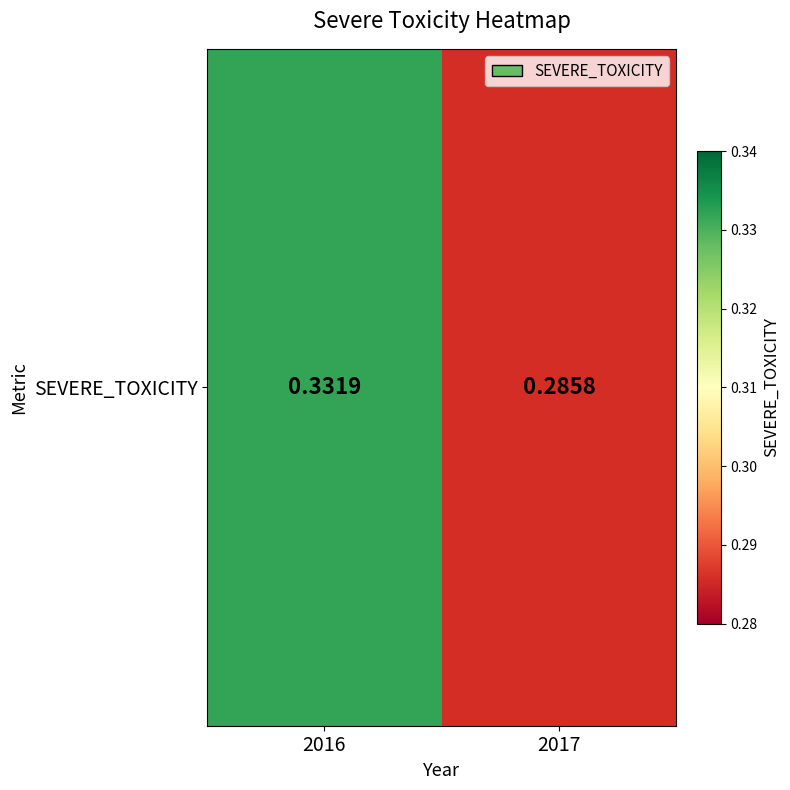

True or false: the data shows 0.4 at 2017.

False